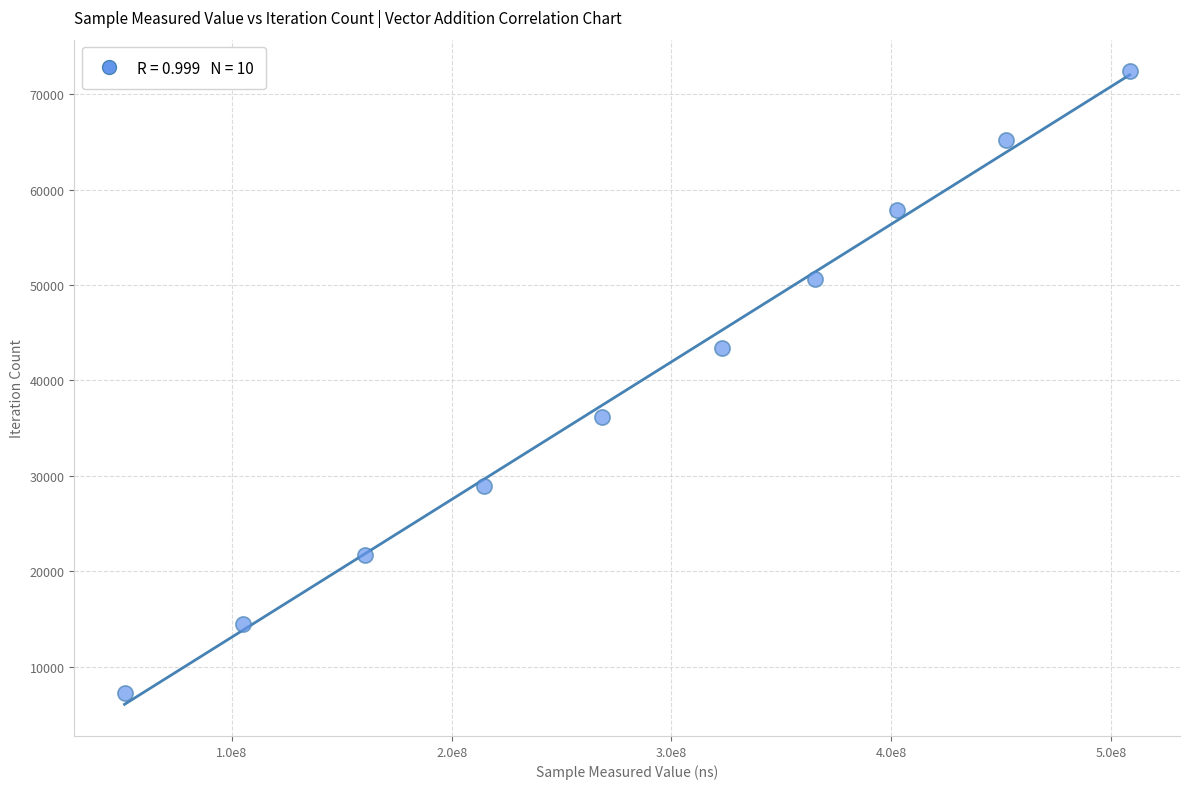

What is the average X value?

285166266